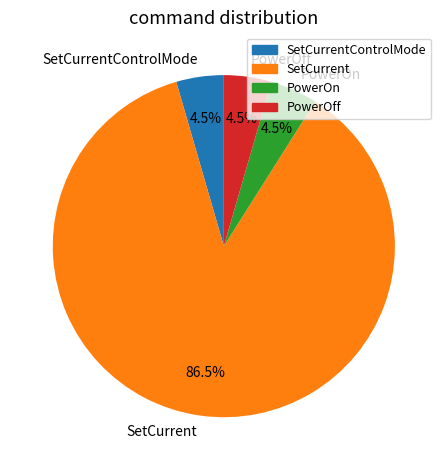

Which category accounts for the majority?

SetCurrent